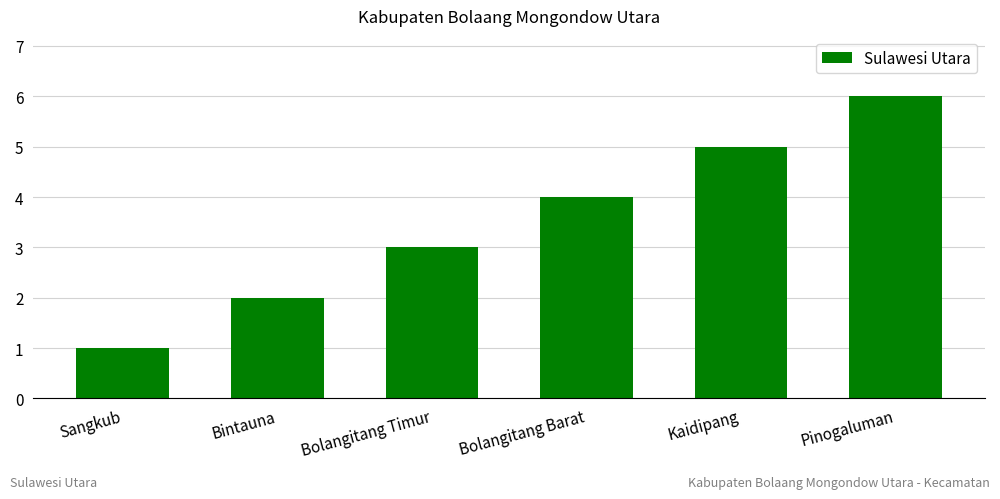

Rank the categories by value from lowest to highest.

Sangkub, Bintauna, Bolangitang Timur, Bolangitang Barat, Kaidipang, Pinogaluman